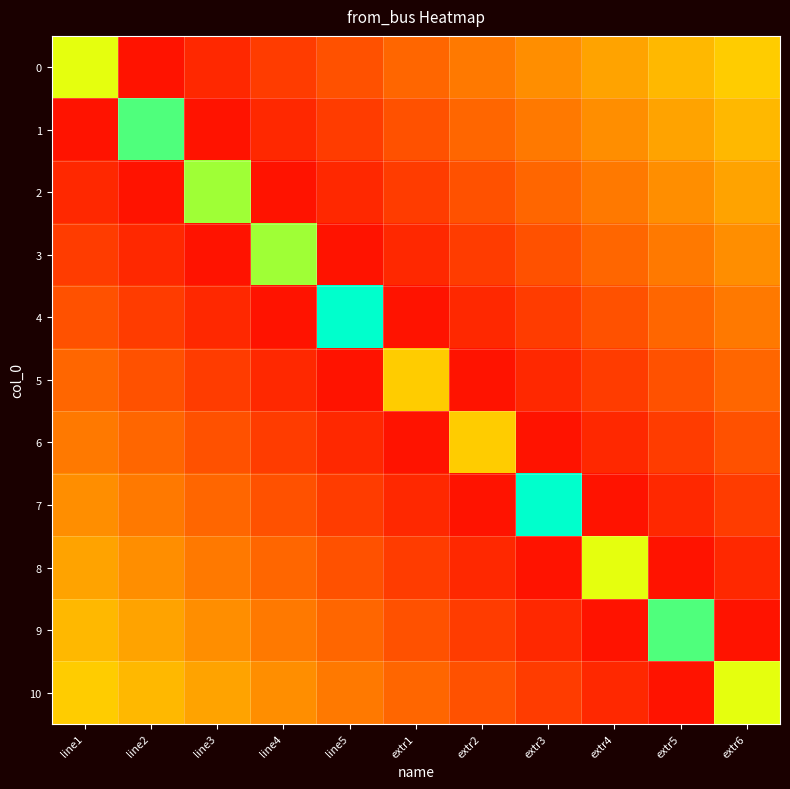

Which series has the widest spread of values?

4